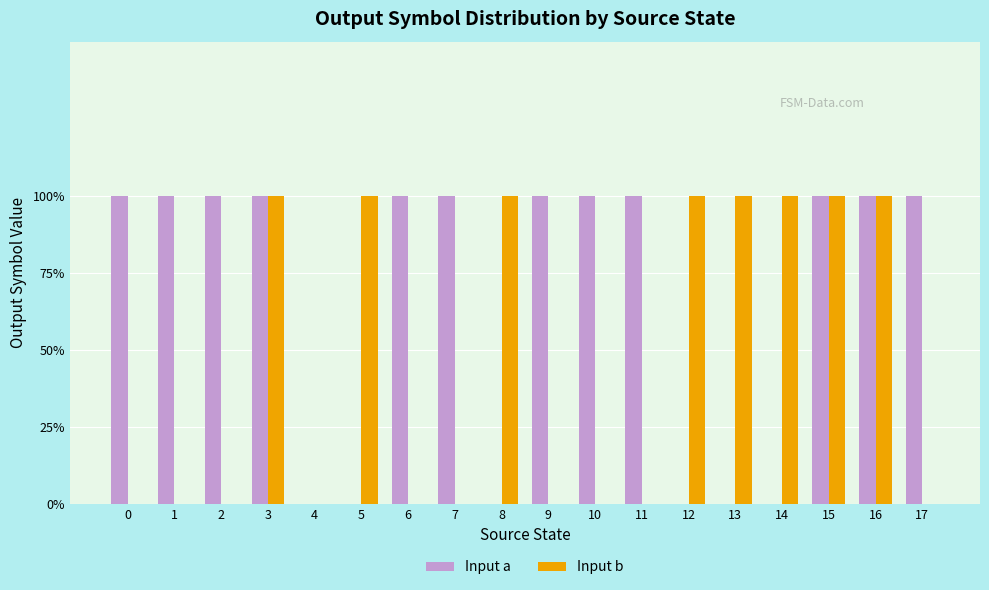

The value of Input a at 8 is 0. True or false?

True